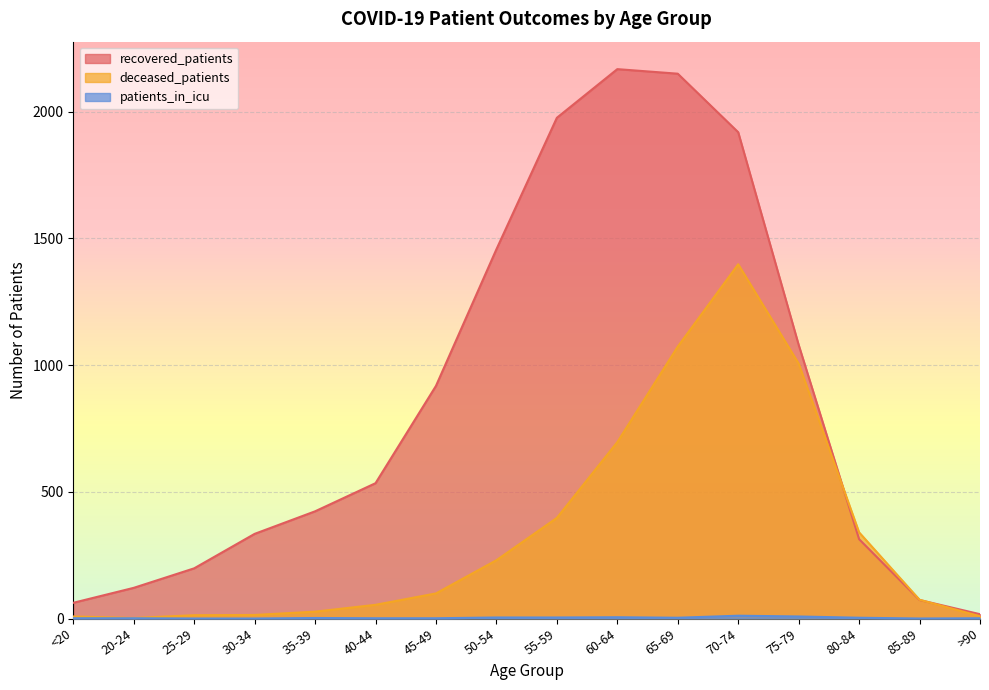

Which has a higher value, <20 or 80-84?

80-84